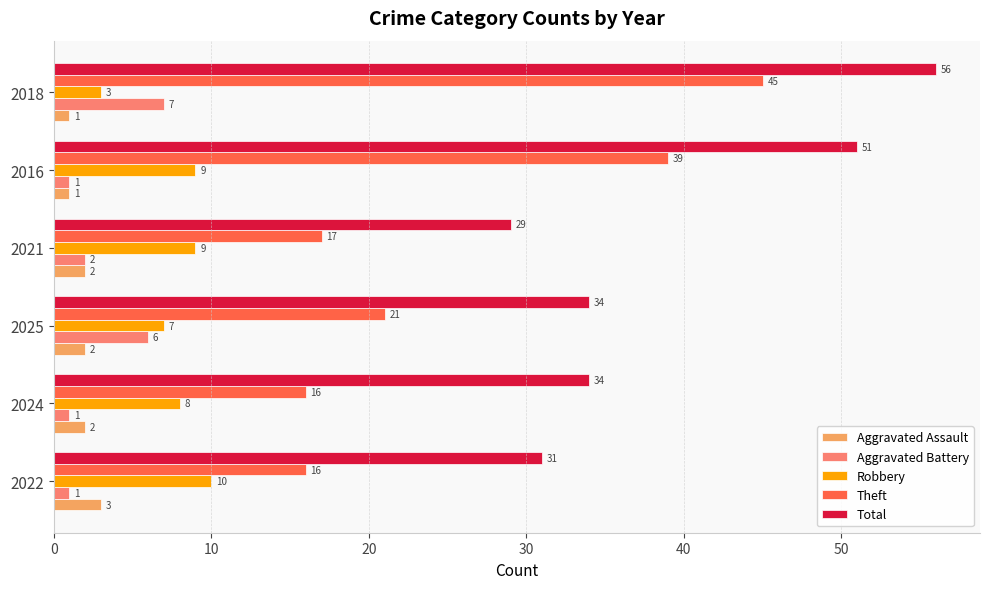

What is the maximum value for Total?

56